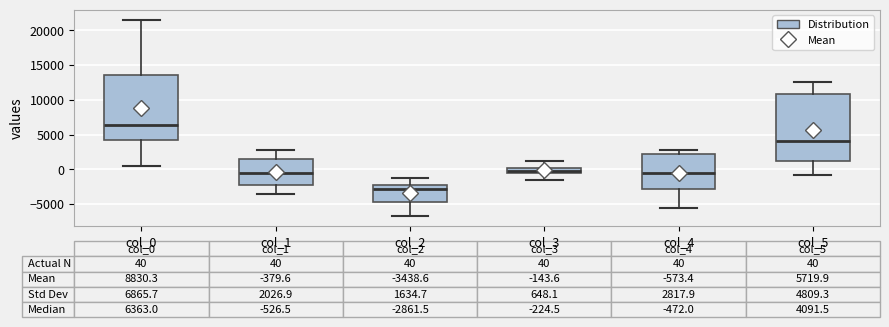

Which box's median line is the lowest?

col_2